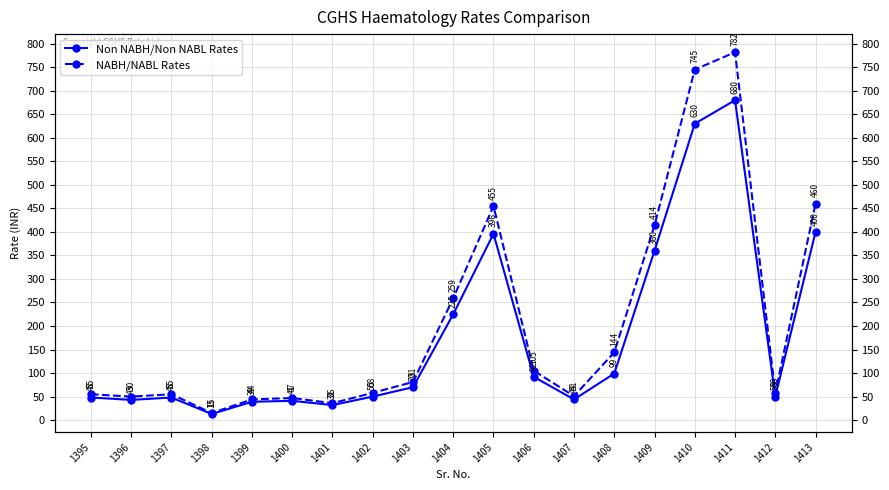

What is the total value across all series at 1411?

1462